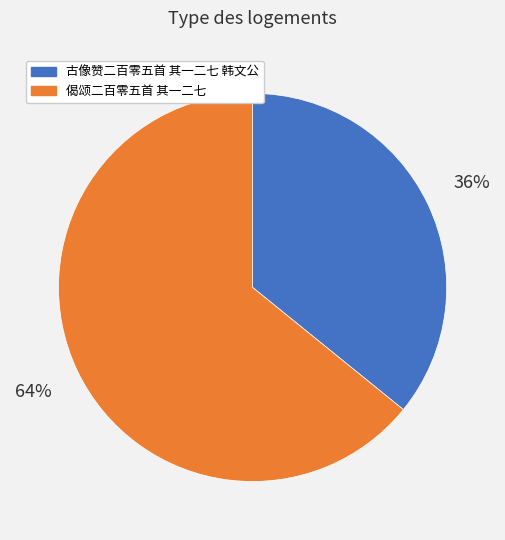

To the nearest percent, what is the difference between the largest and smallest slice percentages?

28%